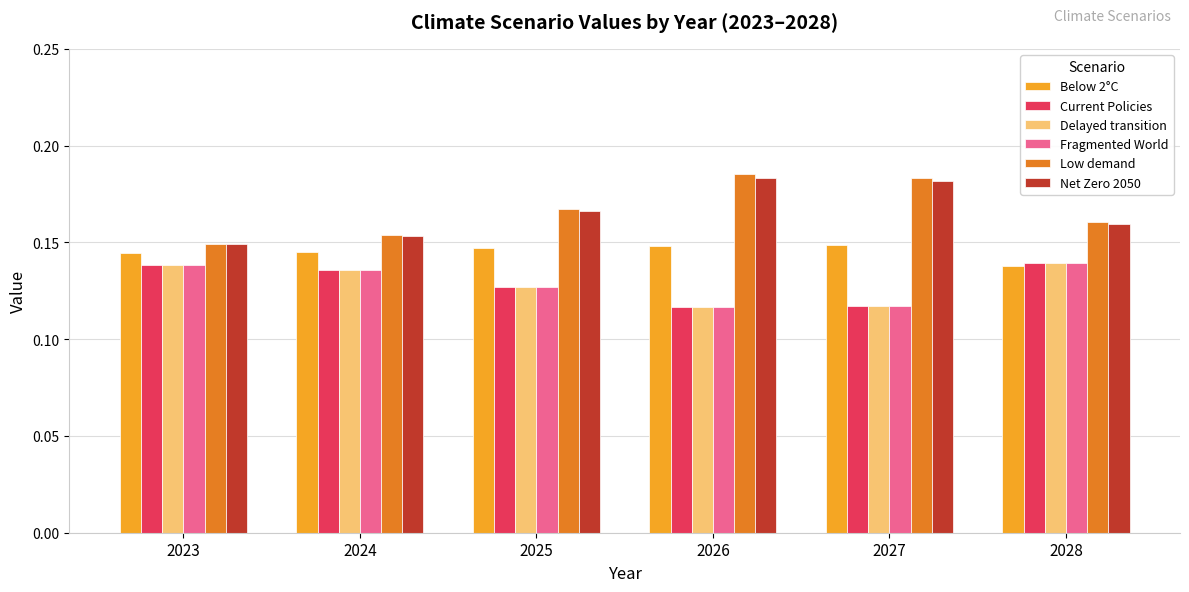

What is the total value across all series at 2023?

0.9